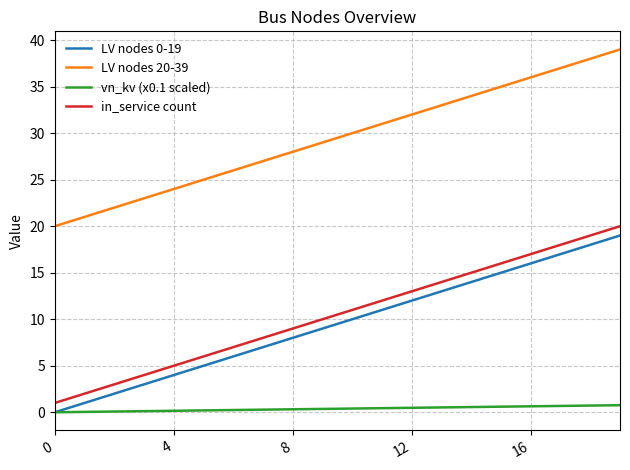

What is the highest value of the LV nodes 20-39 series?

39.0